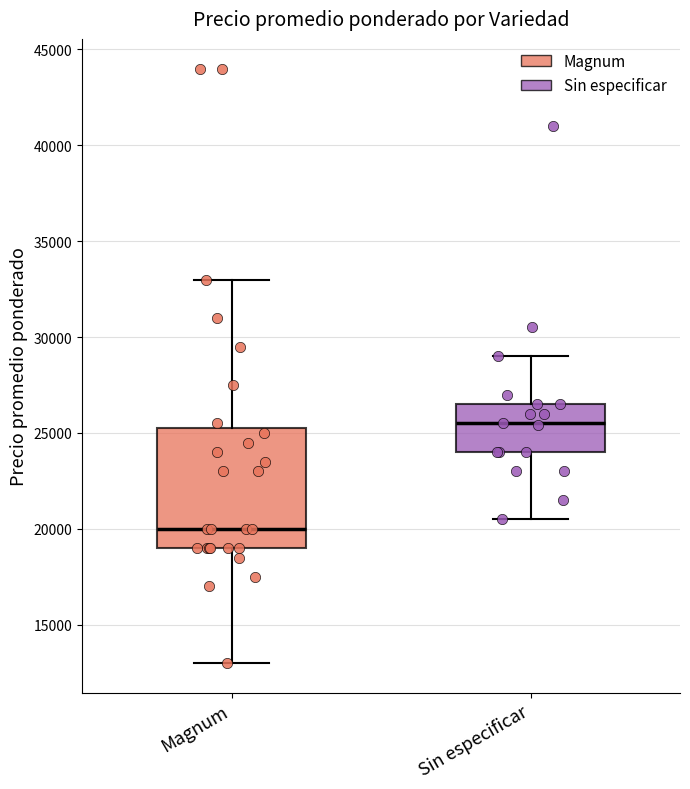

Where is the lower edge of the box for Magnum on the y-axis? The values are not printed on the chart, so give them approximately, as read against the axis.

19000